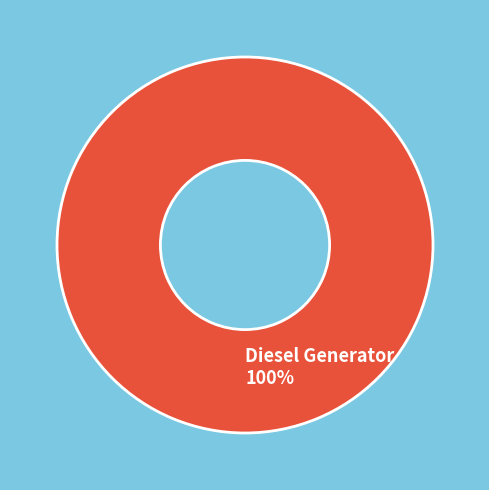

True or false: Diesel Generator 100% accounts for 100% of the total.

True